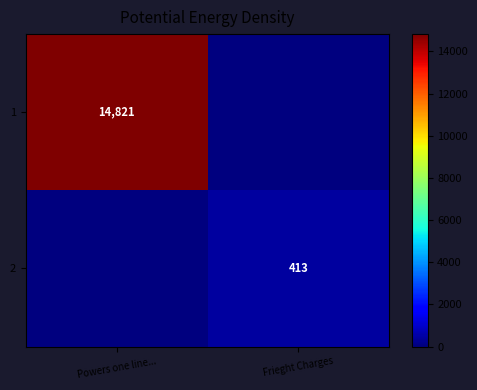

The value of 2 at Frieght Charges is 623. True or false?

False